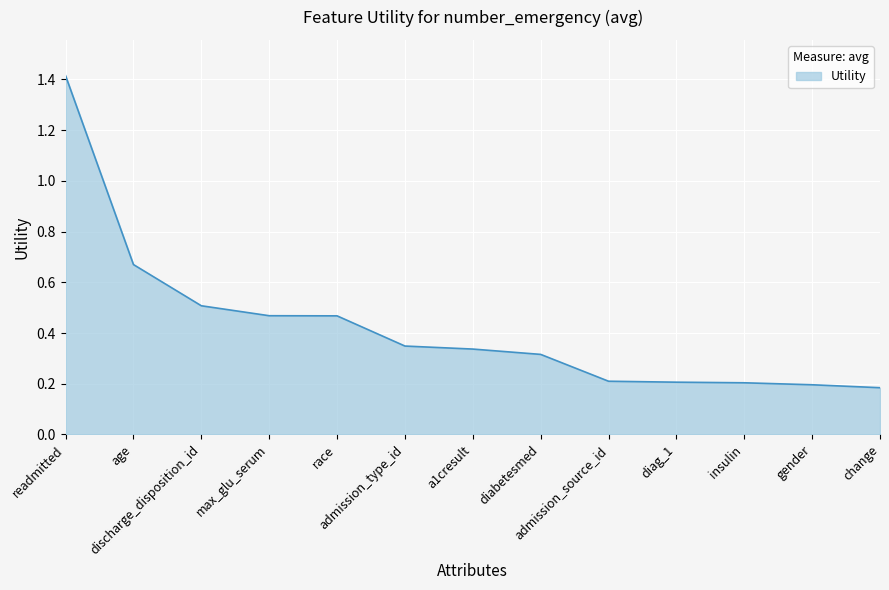

What is the sum of all values?

5.5